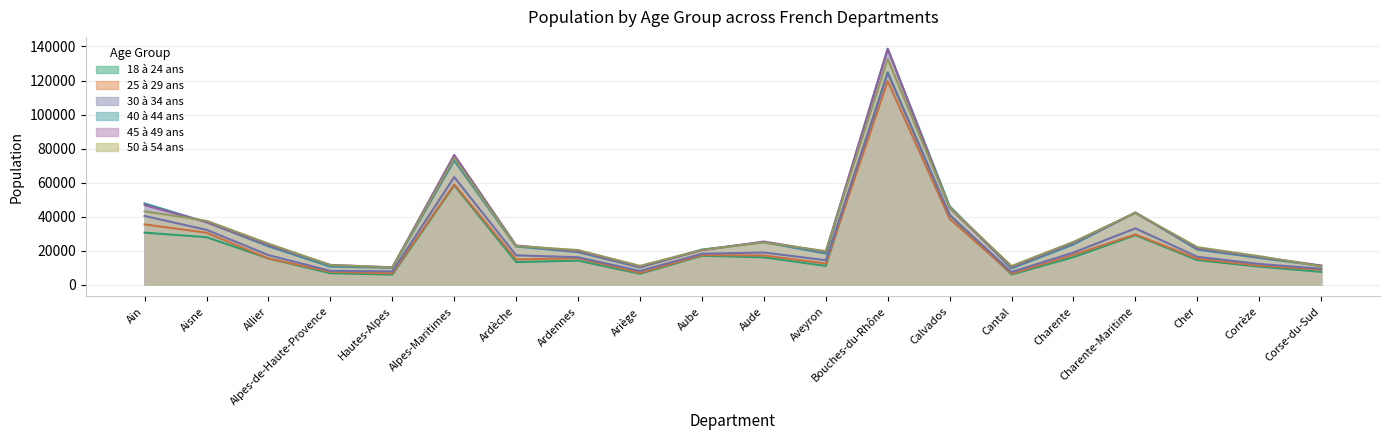

In 18 à 24 ans, how many points are higher than both neighbors (excluding endpoints)?

5